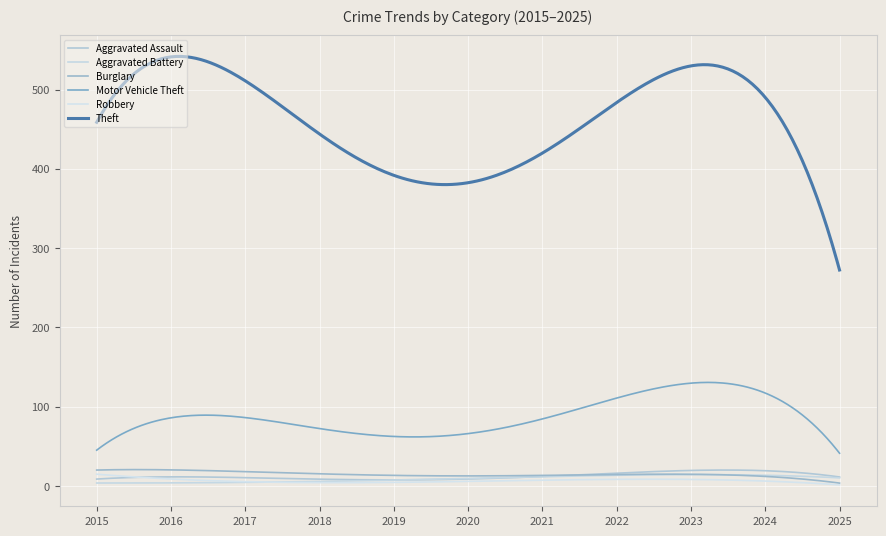

Does the chart have visible grid lines?

Yes